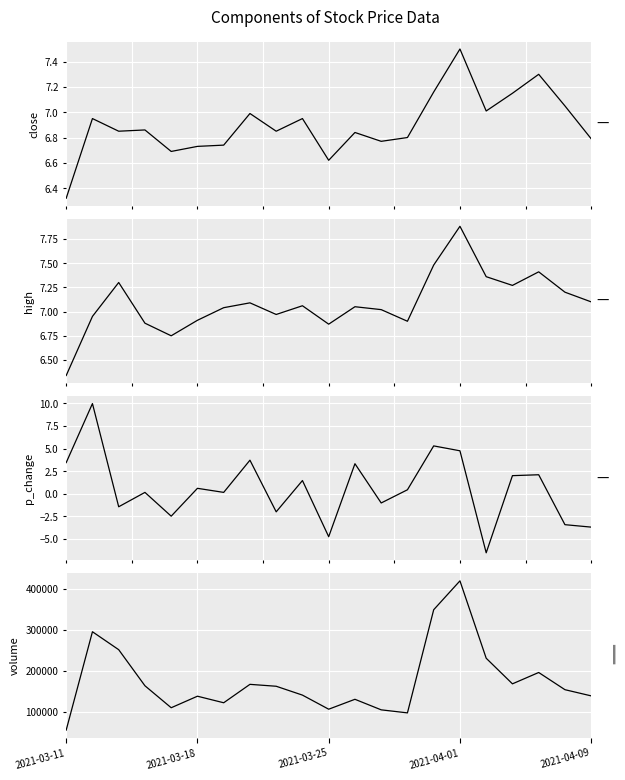

What is the value of the p_change point at the 21st from the left?

-3.7